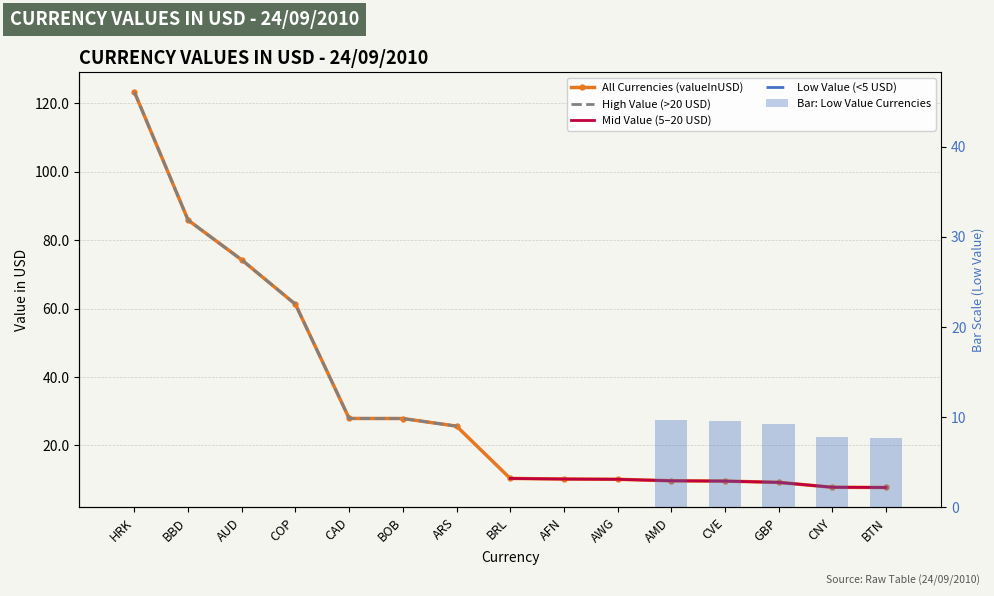

How many values in High Value (>20 USD) are above zero?

7